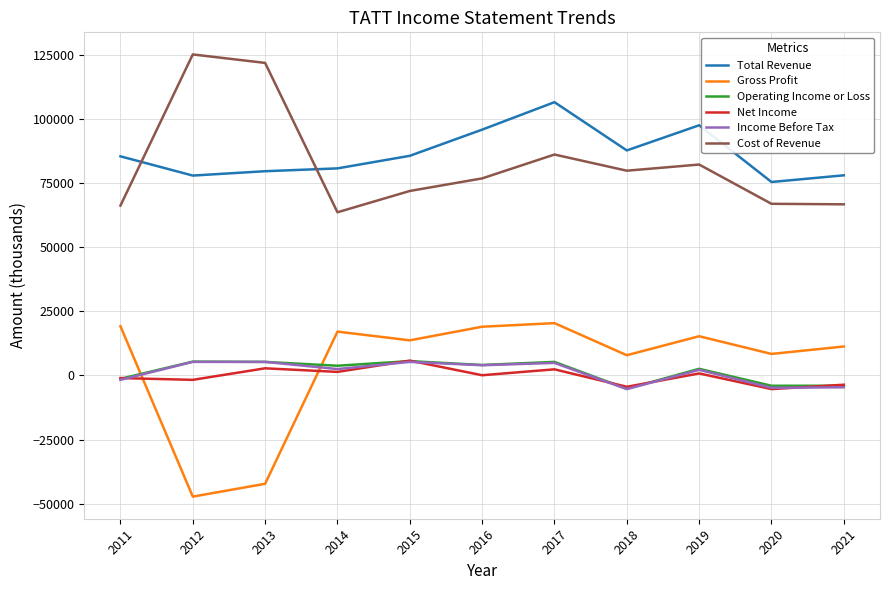

Is the value of Total Revenue at 2017 greater than the value of Income Before Tax at 2018?

Yes